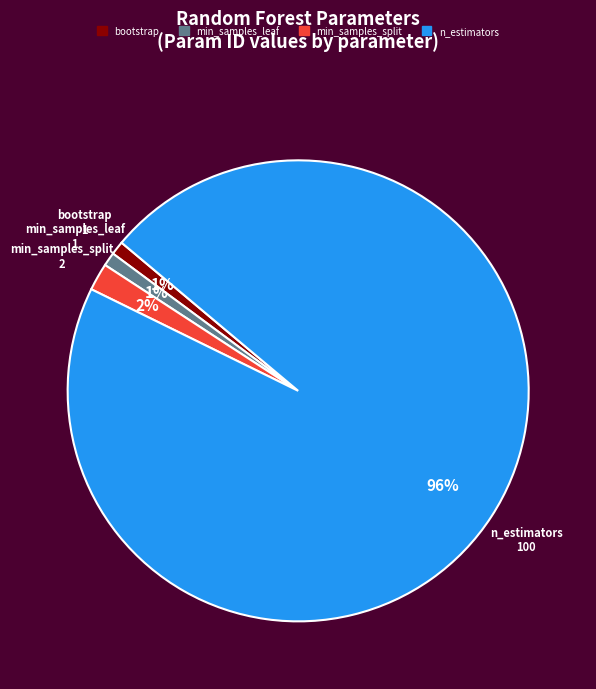

To the nearest percent, what is the difference between the largest and smallest slice percentages?

95%